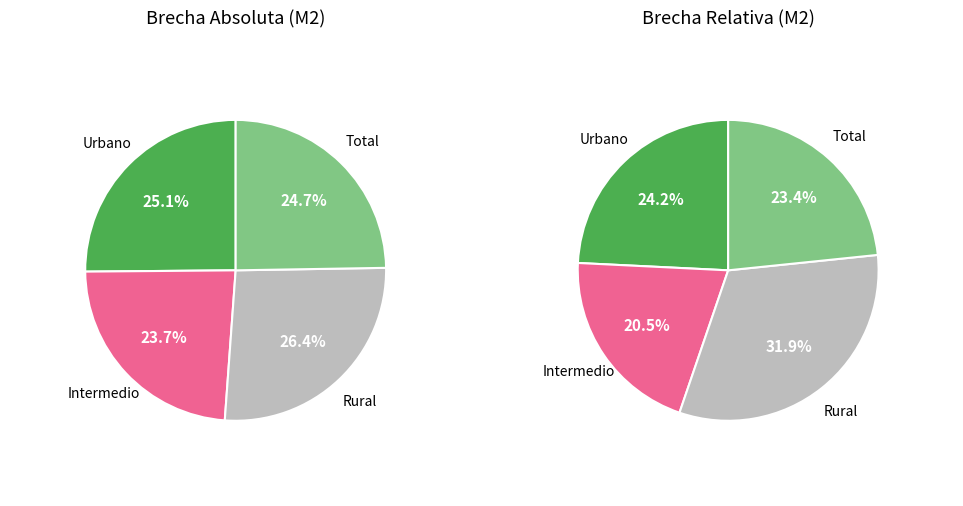

What percentage do Rural and Total together represent?

51.2%